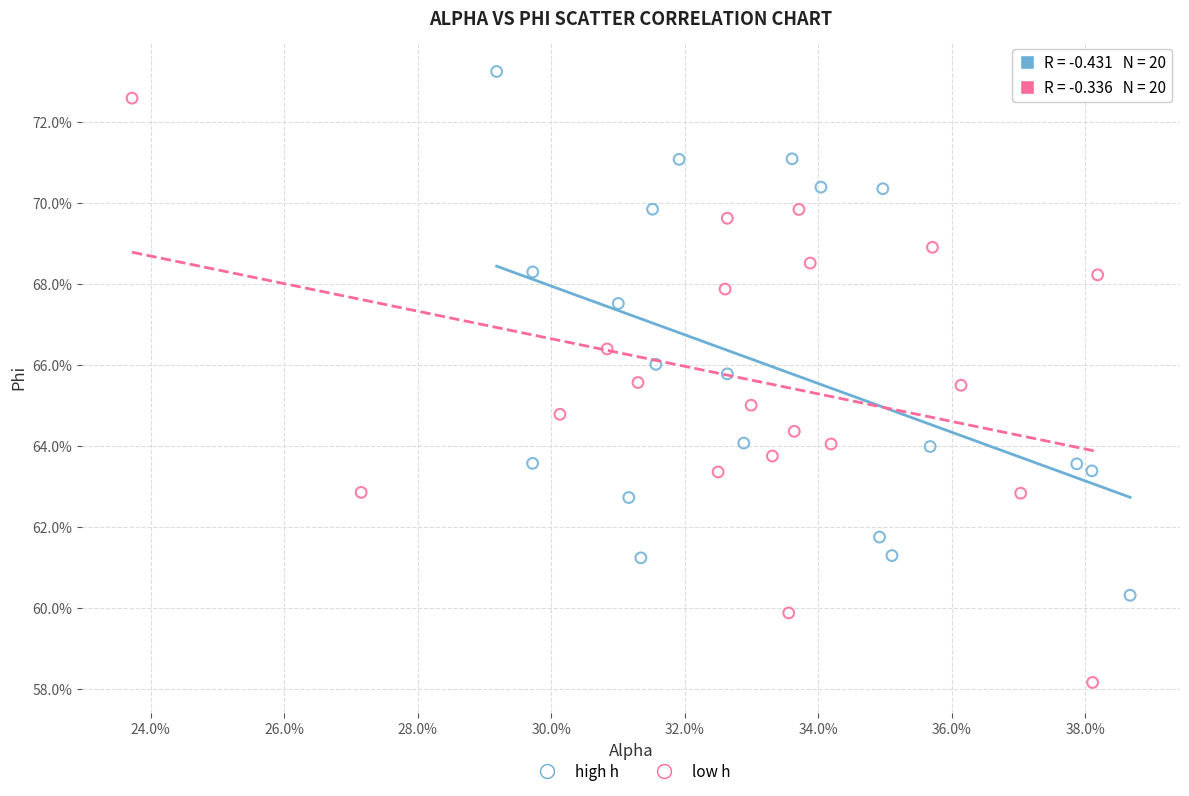

Which series contains the highest Y value?

high h